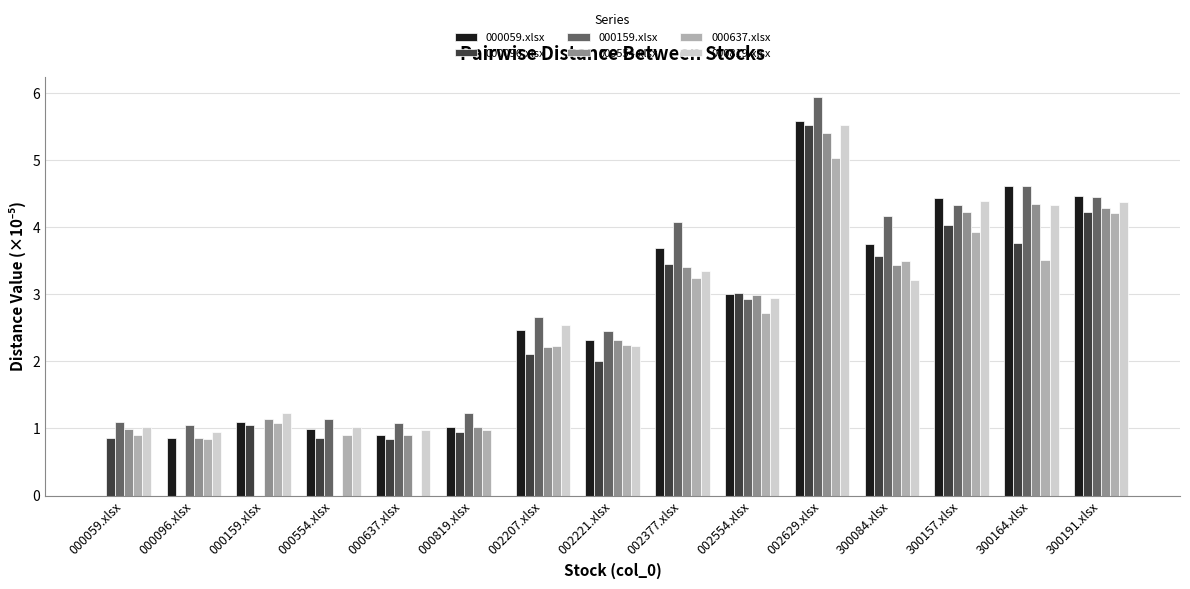

Are the bars horizontal?

No